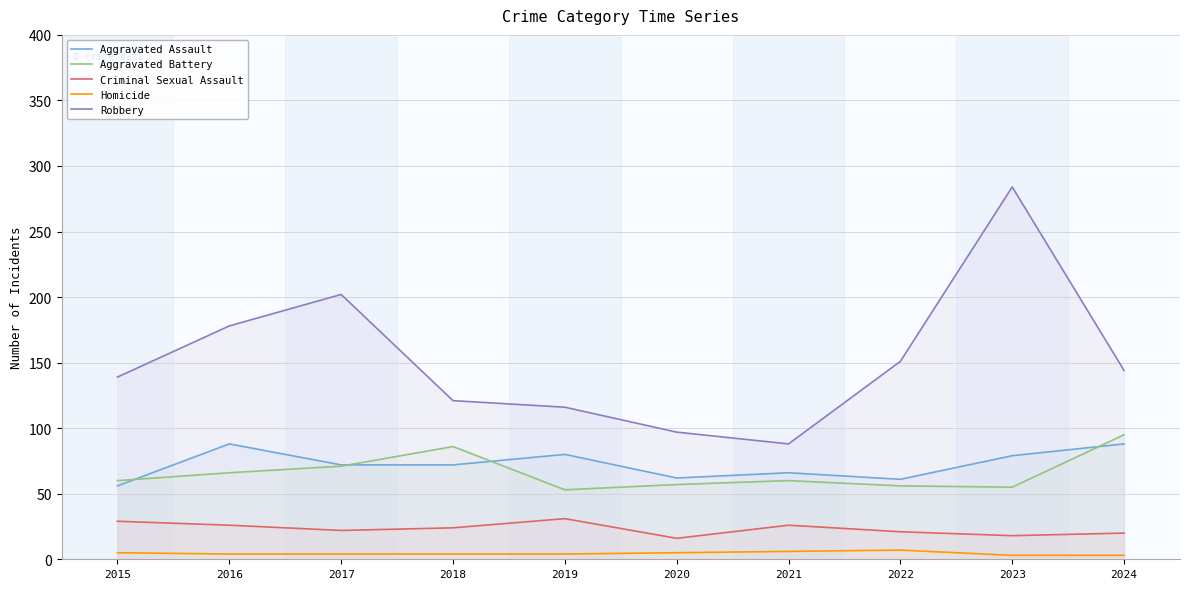

Reading left to right, what are all the values shown in this chart?

Aggravated Assault: 56	88	72	72	80	62	66	61	79	88
Aggravated Battery: 60	66	71	86	53	57	60	56	55	95
Criminal Sexual Assault: 29	26	22	24	31	16	26	21	18	20
Homicide: 5	4	4	4	4	5	6	7	3	3
Robbery: 139	178	202	121	116	97	88	151	284	144